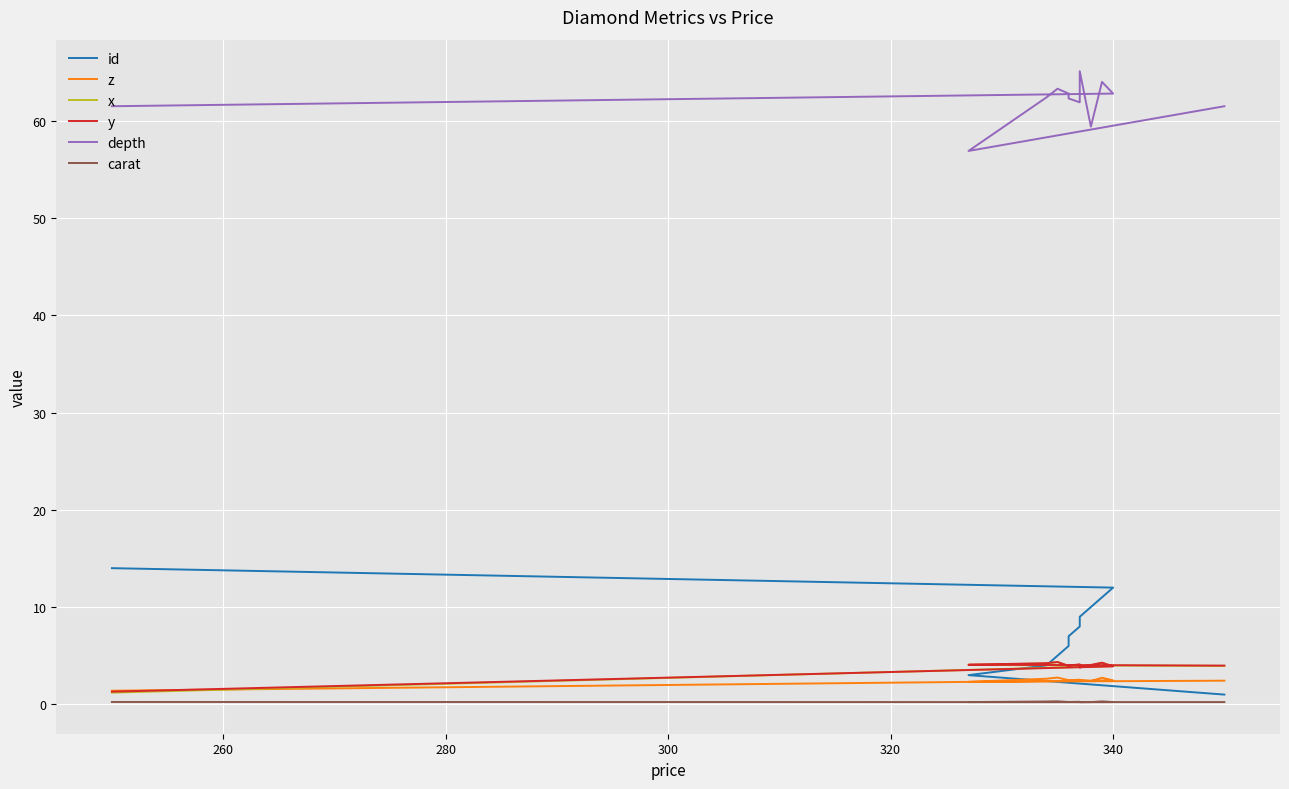

Reading left to right, what are all the values shown in this chart?

id: 1.0	3.0	4.0	5.0	6.0	7.0	8.0	9.0	10.0	11.0	12.0	14.0
z: 2.4	2.3	2.6	2.8	2.5	2.5	2.5	2.5	2.4	2.7	2.5	1.4
x: 4.0	4.0	4.2	4.3	3.9	4.0	4.1	3.9	4.0	4.2	3.9	1.2
y: 4.0	4.1	4.2	4.3	4.0	4.0	4.1	3.8	4.0	4.3	3.9	1.3
depth: 61.5	56.9	62.4	63.3	62.8	62.3	61.9	65.1	59.4	64.0	62.8	61.5
carat: 0.2	0.2	0.3	0.3	0.2	0.2	0.3	0.2	0.2	0.3	0.2	0.2